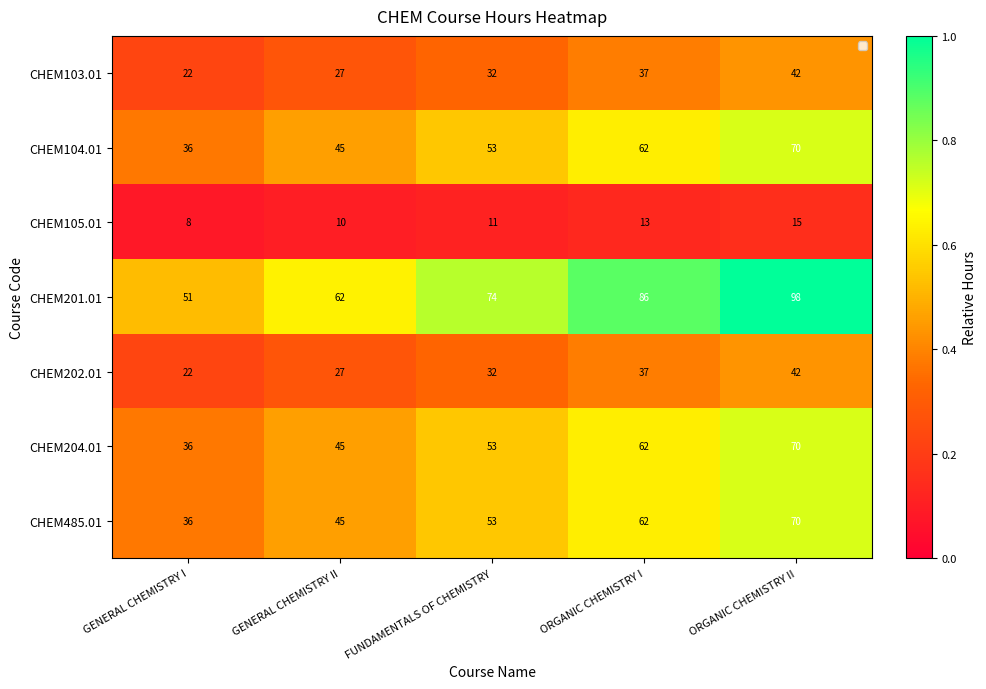

What is the spread (max minus min) of values at FUNDAMENTALS OF CHEMISTRY?

63